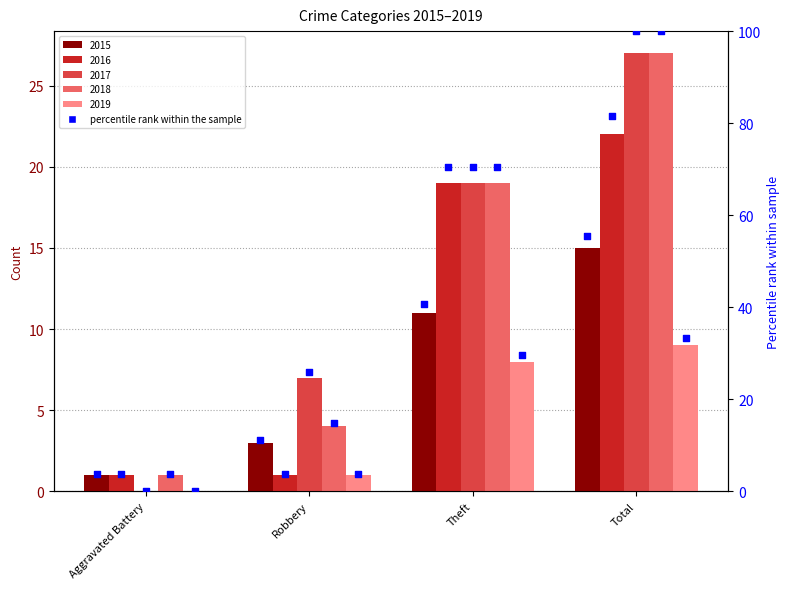

Between Aggravated Battery and Robbery, which is larger?

Robbery